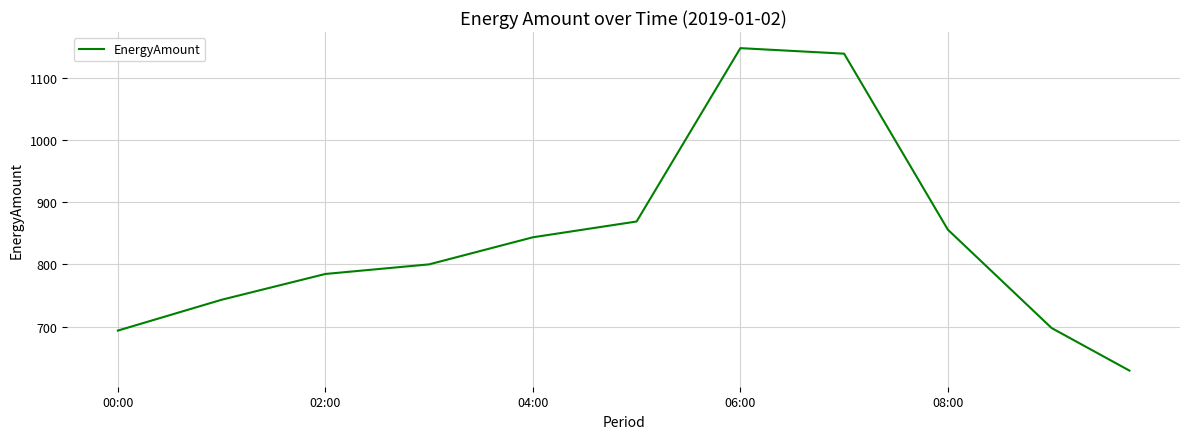

What is the difference between the maximum and minimum values?

518.7